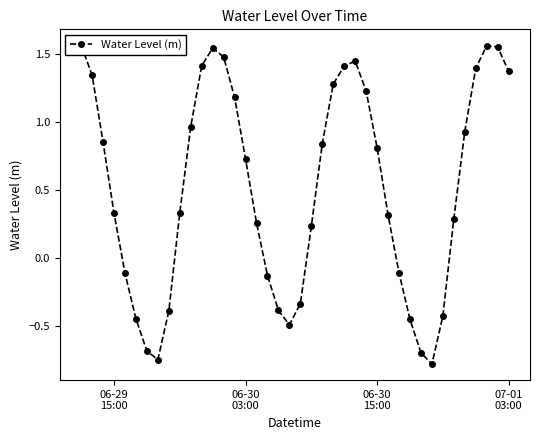

How many interior local valleys (lower than both neighbors) does the data have?

3